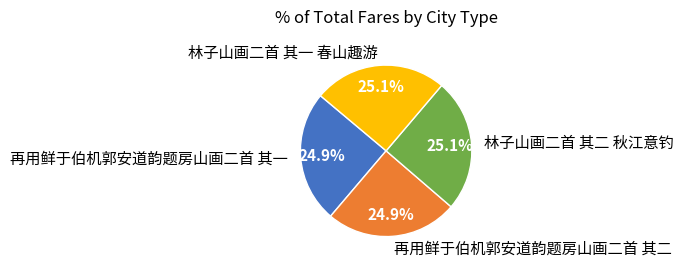

Is it true that 再用鲜于伯机郭安道韵题房山画二首 其一 is 25% of the pie?

True